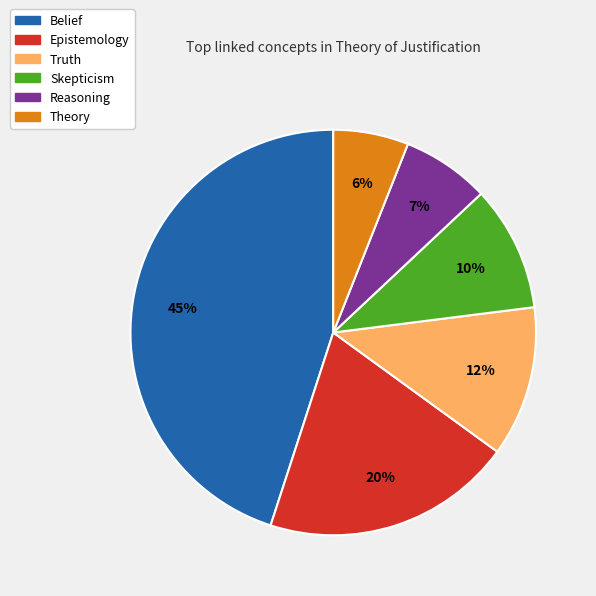

Combined, do Skepticism and Truth account for over 50%?

No